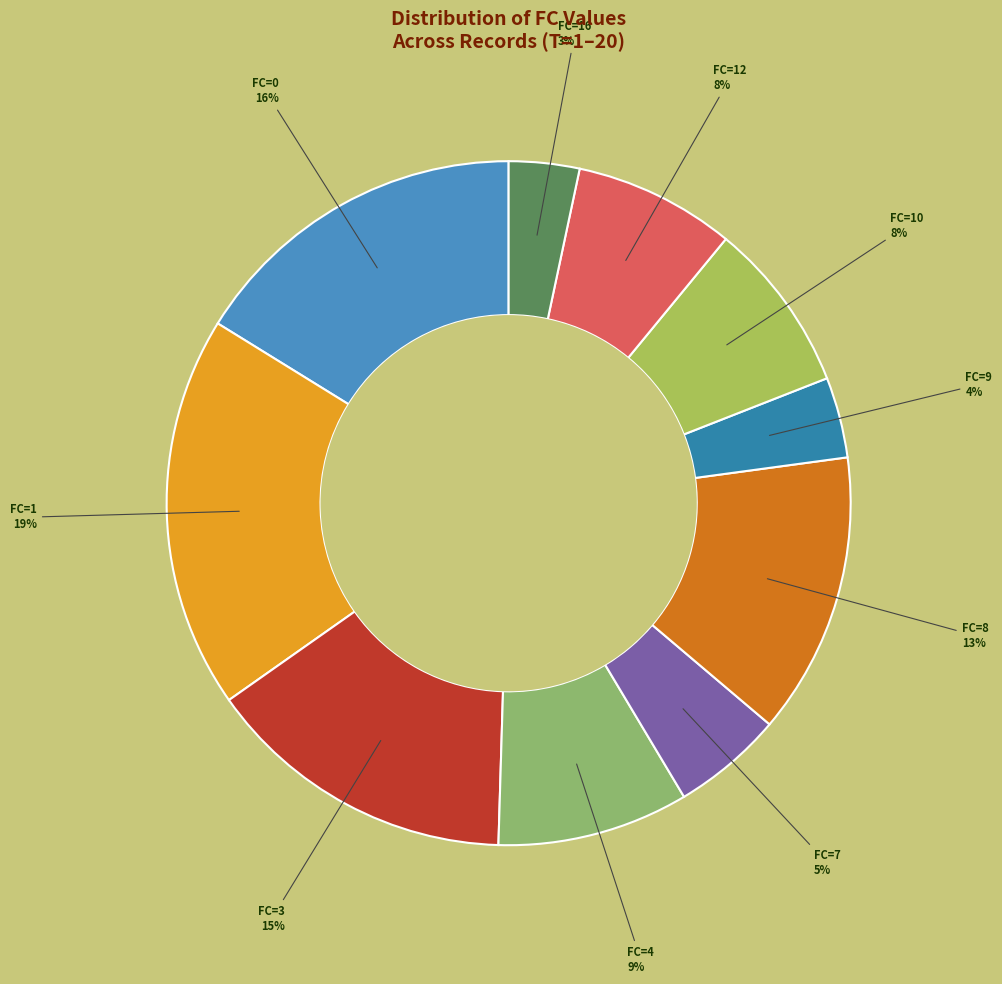

Does FC=12 account for over 50% of the chart?

No